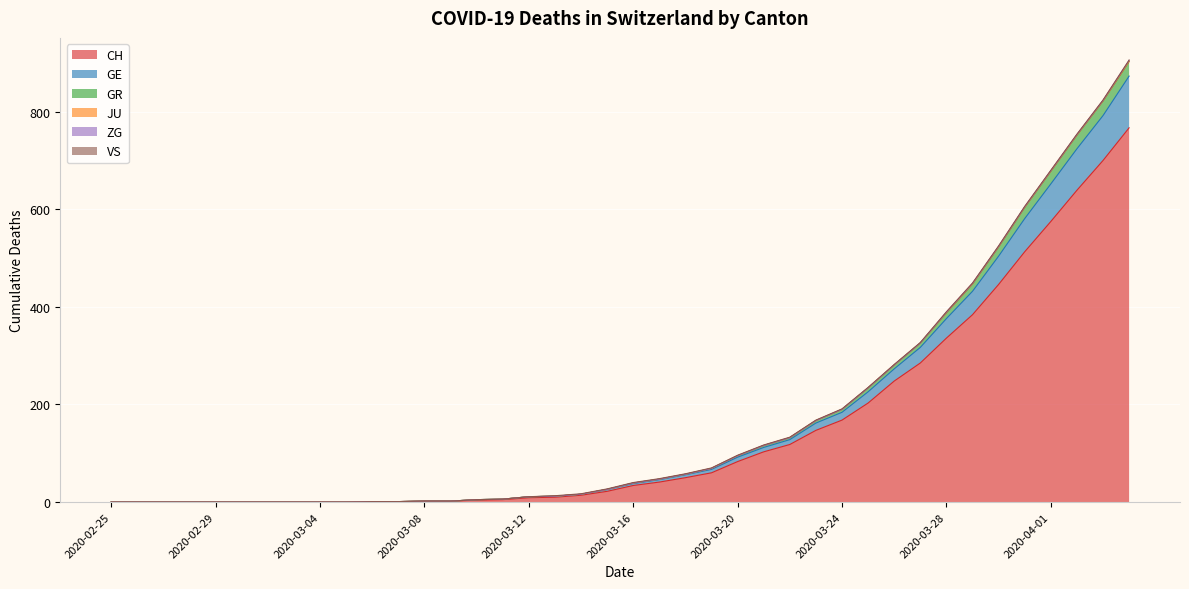

Which label corresponds to the smallest value in the chart?

2020-02-25